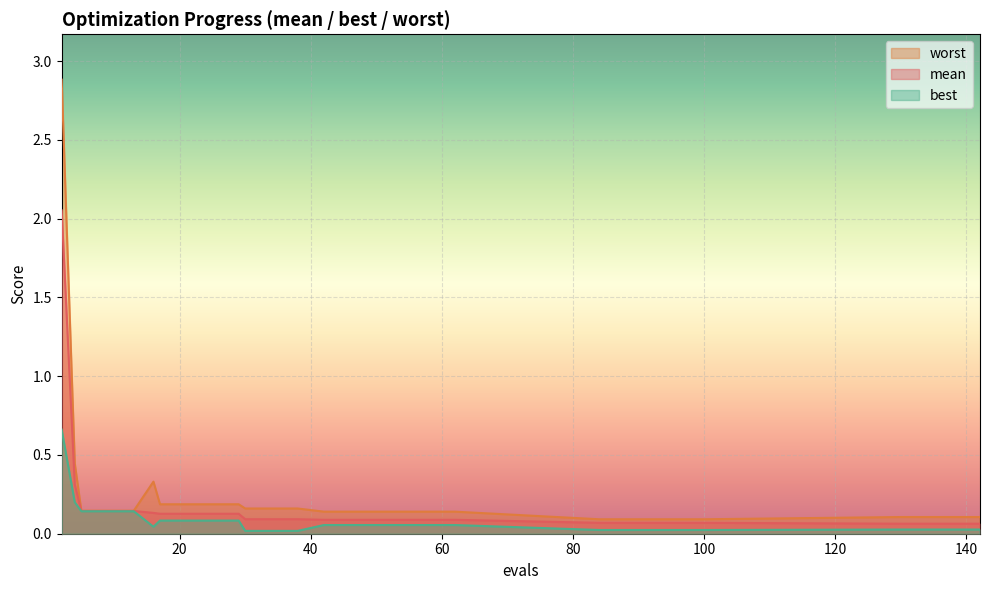

Reading left to right, what are all the values shown in this chart?

mean: 2.1	0.3	0.1	0.1	0.1	0.1	0.1	0.1	0.1	0.1	0.1	0.1	0.1	0.1	0.1	0.1	0.1	0.1	0.1	0.1	0.1	0.1	0.1	0.1	0.1	0.1	0.1	0.1
best: 0.7	0.2	0.1	0.1	0.1	0.0	0.1	0.1	0.1	0.1	0.0	0.0	0.0	0.1	0.1	0.1	0.1	0.1	0.1	0.0	0.0	0.0	0.0	0.0	0.0	0.0	0.0	0.0
worst: 2.9	0.4	0.1	0.1	0.1	0.3	0.2	0.2	0.2	0.2	0.2	0.2	0.2	0.1	0.1	0.1	0.1	0.1	0.1	0.1	0.1	0.1	0.1	0.1	0.1	0.1	0.1	0.1